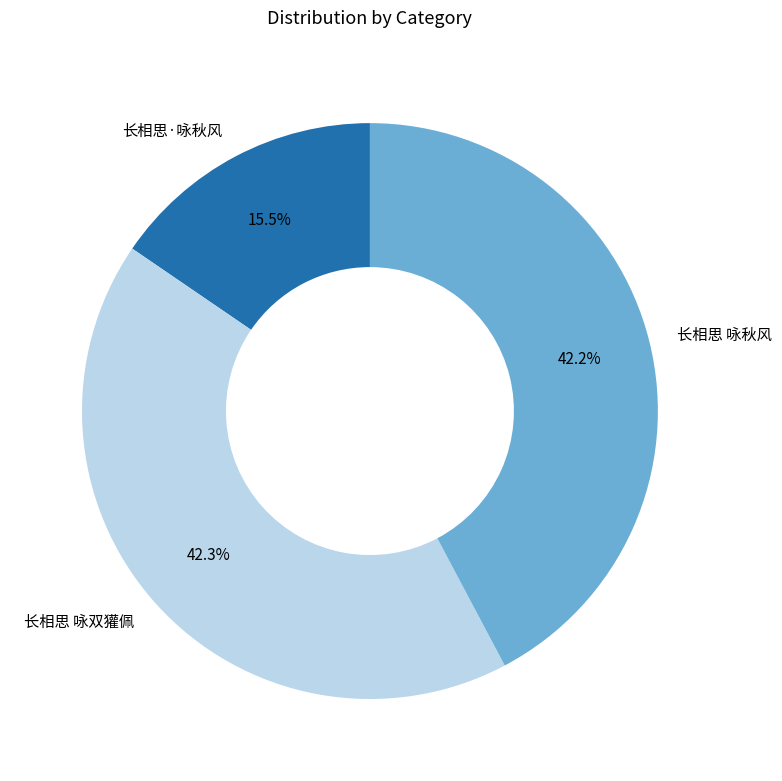

What percentage is the 长相思 咏双獾佩 slice, to the nearest percent?

42%